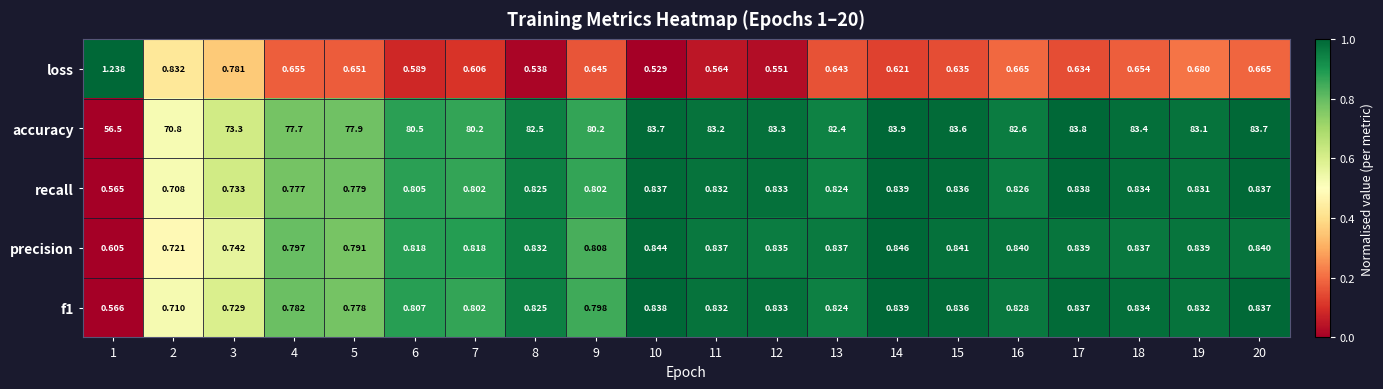

Is the value of f1 at 7 greater than the value of precision at 5?

Yes